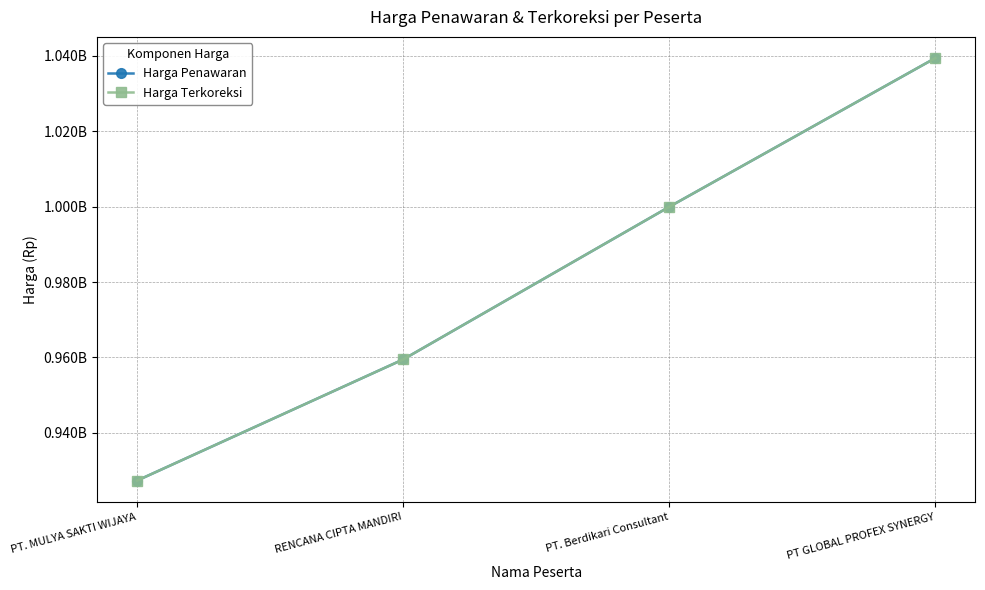

At how many categories does at least one series exceed 1017381532?

1